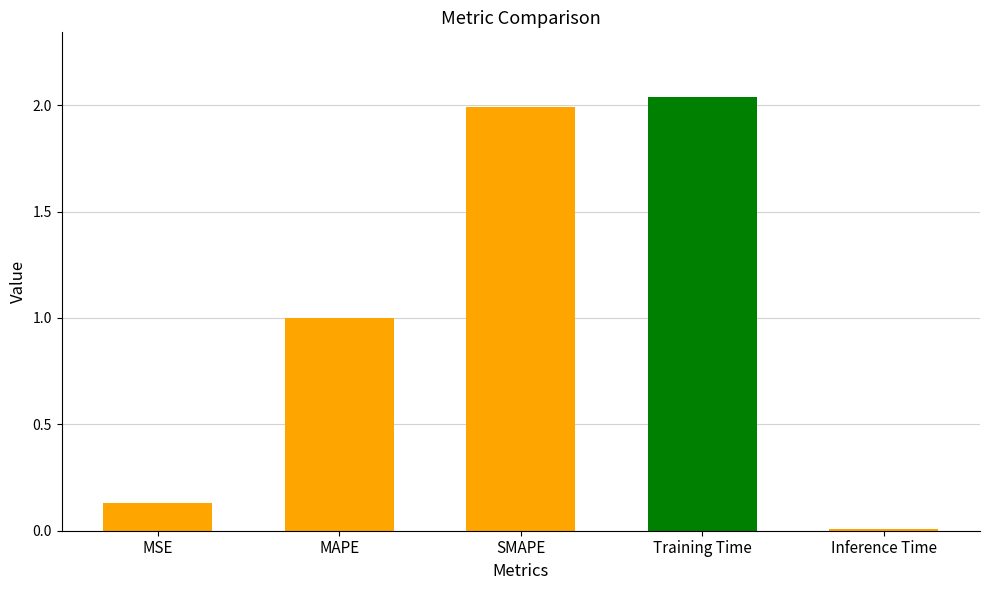

What is the change in value from MSE to Training Time?

+1.9